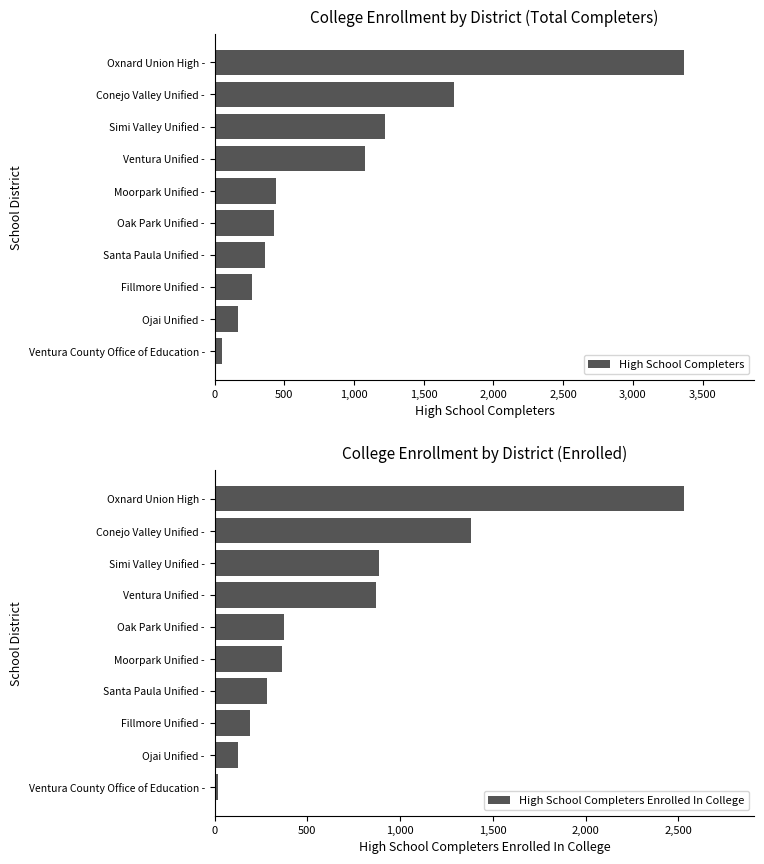

The High School Completers series shows 1219 at Simi Valley Unified -. True or false?

True